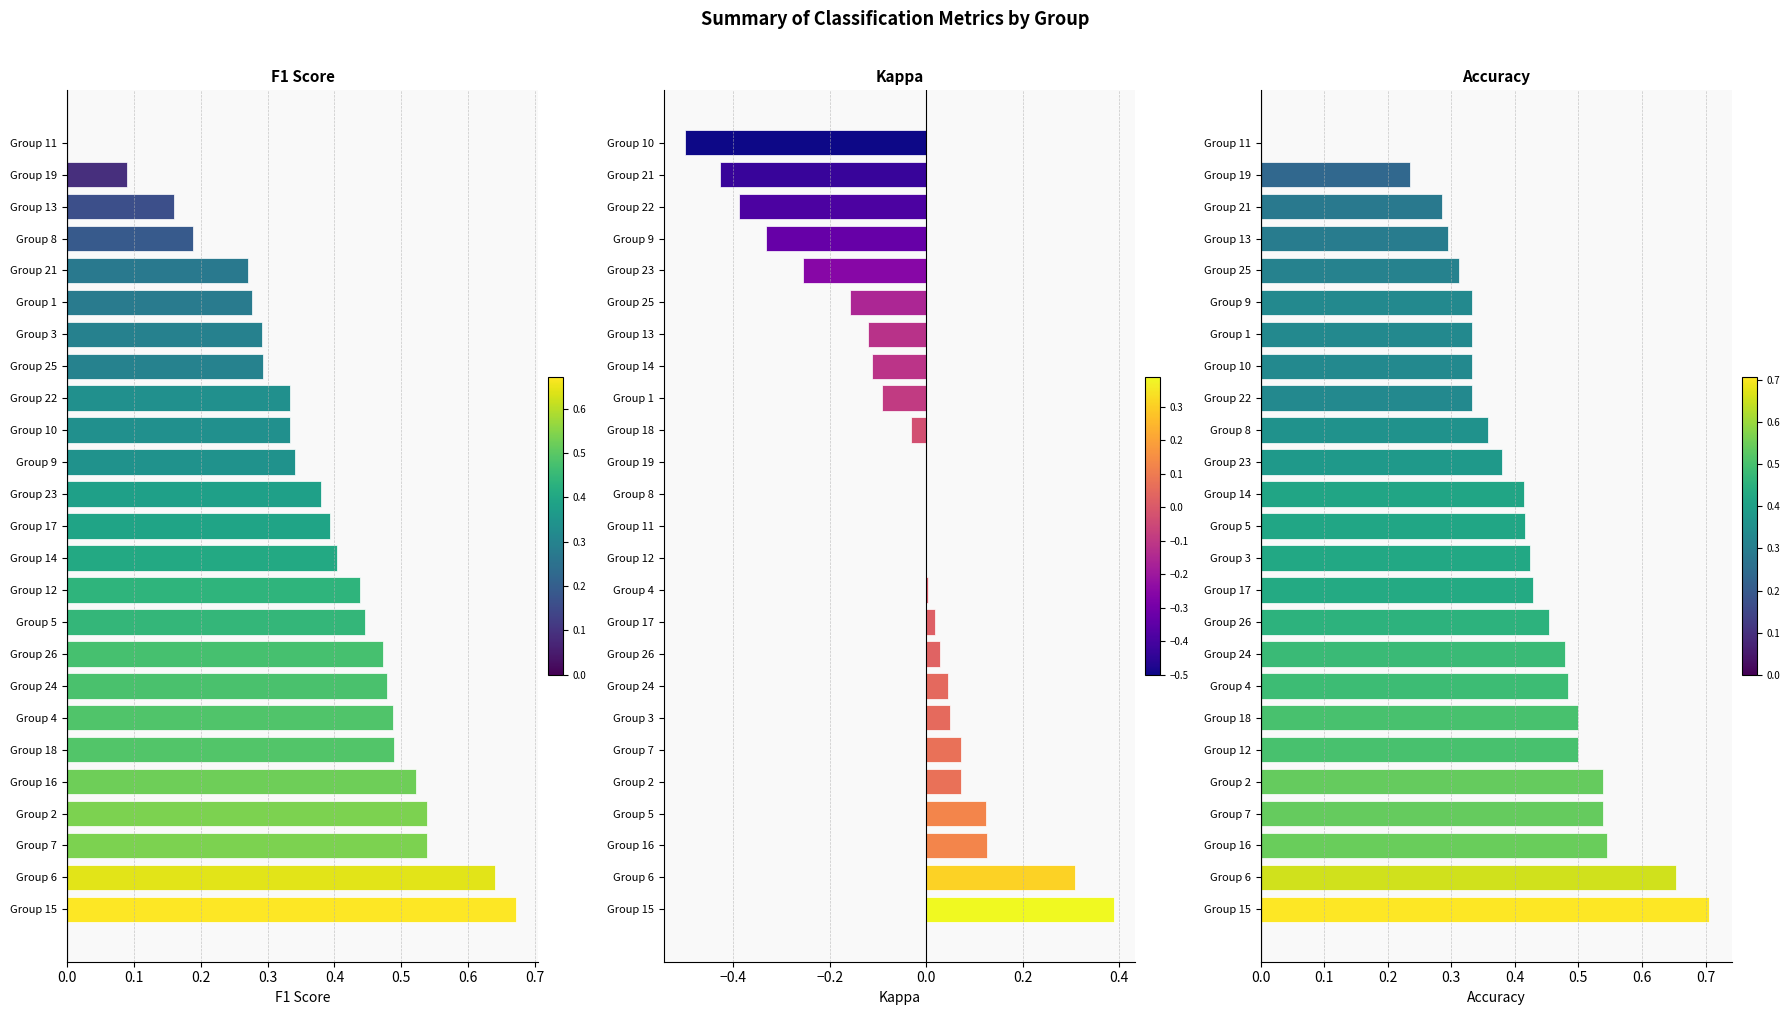

What is the sum of the f1 values at Group 12 and Group 17?

0.8